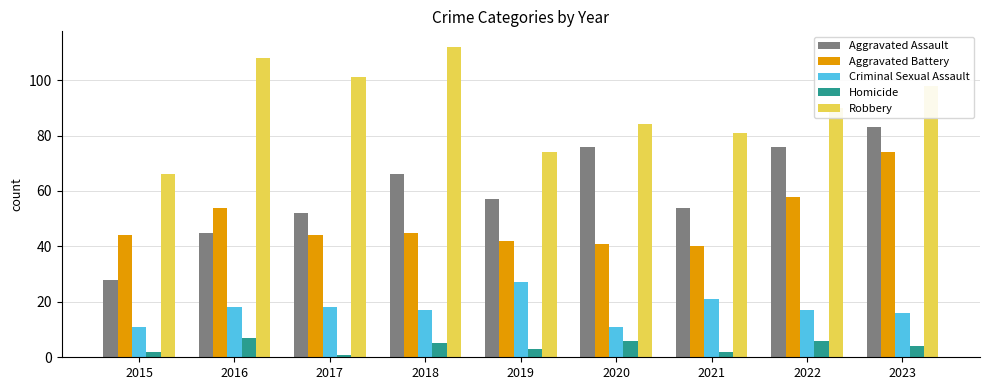

Rank the series at 2015 from lowest to highest value.

Homicide, Criminal Sexual Assault, Aggravated Assault, Aggravated Battery, Robbery